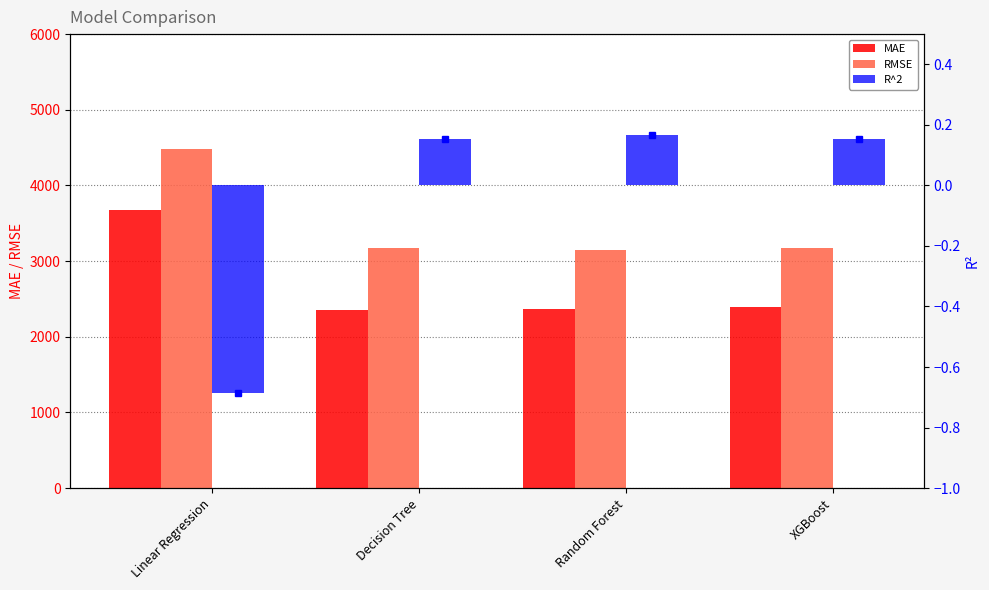

Rank the series at XGBoost from highest to lowest value.

RMSE, MAE, R^2